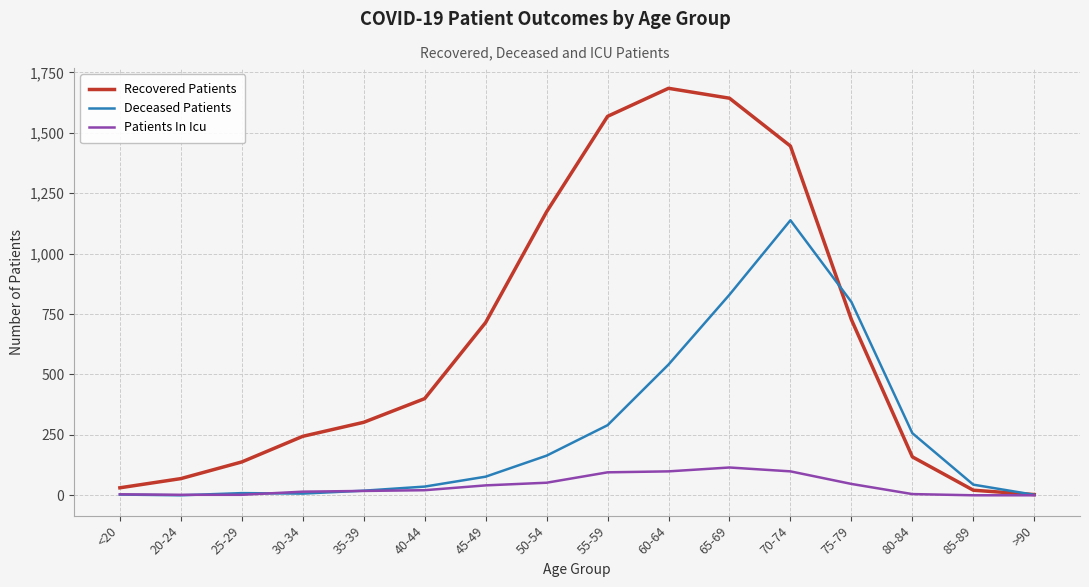

List the series in order of their overall mean, highest first.

Recovered Patients, Deceased Patients, Patients In Icu